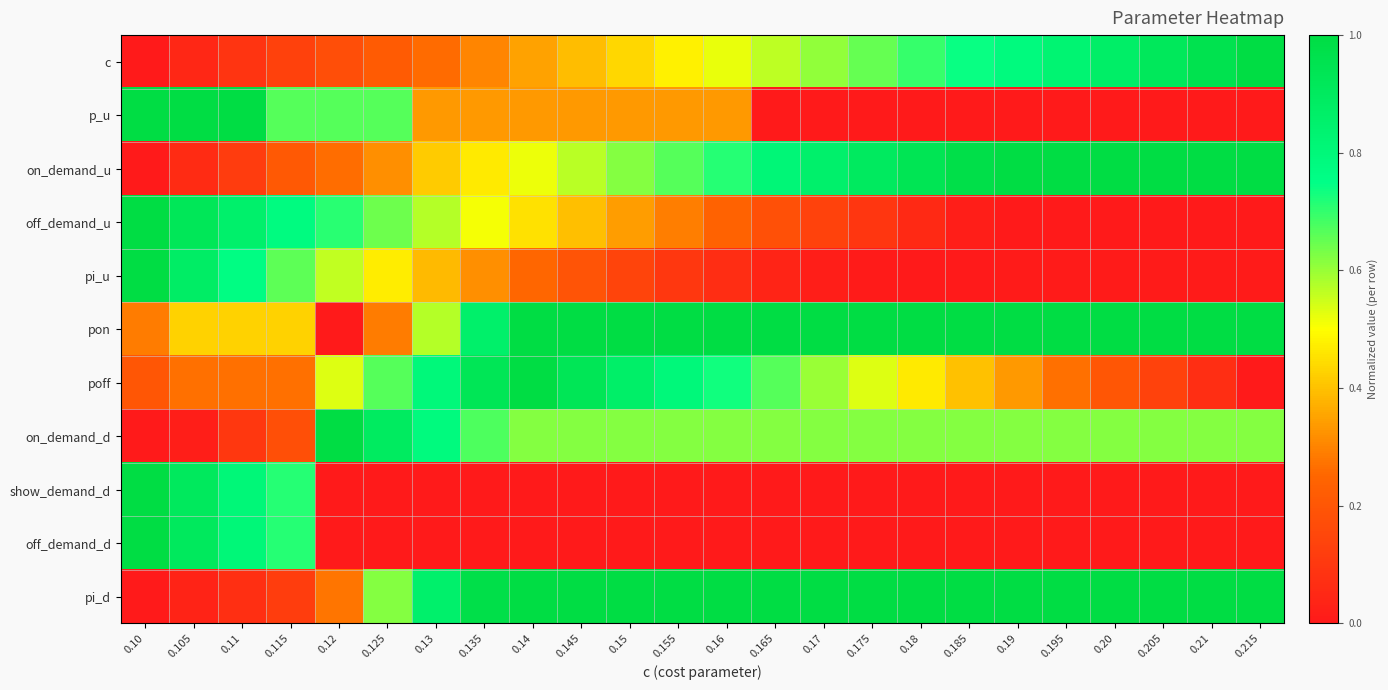

Which label corresponds to the smallest value in the chart?

0.10